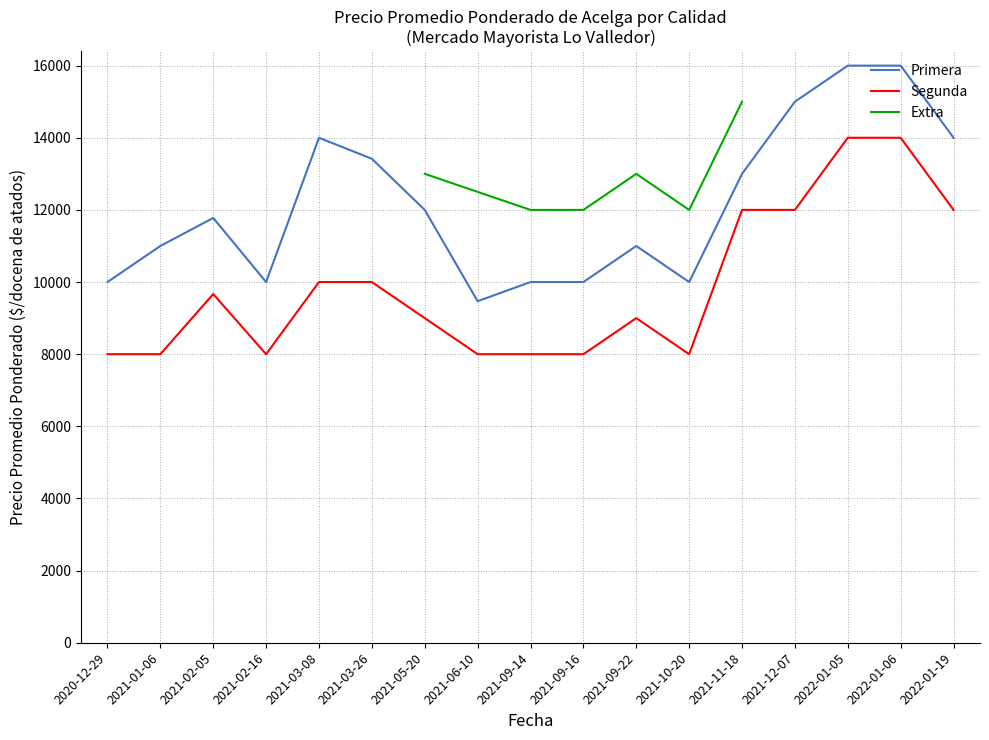

Read the Segunda value at 2022-01-19, to the nearest 10.

12000